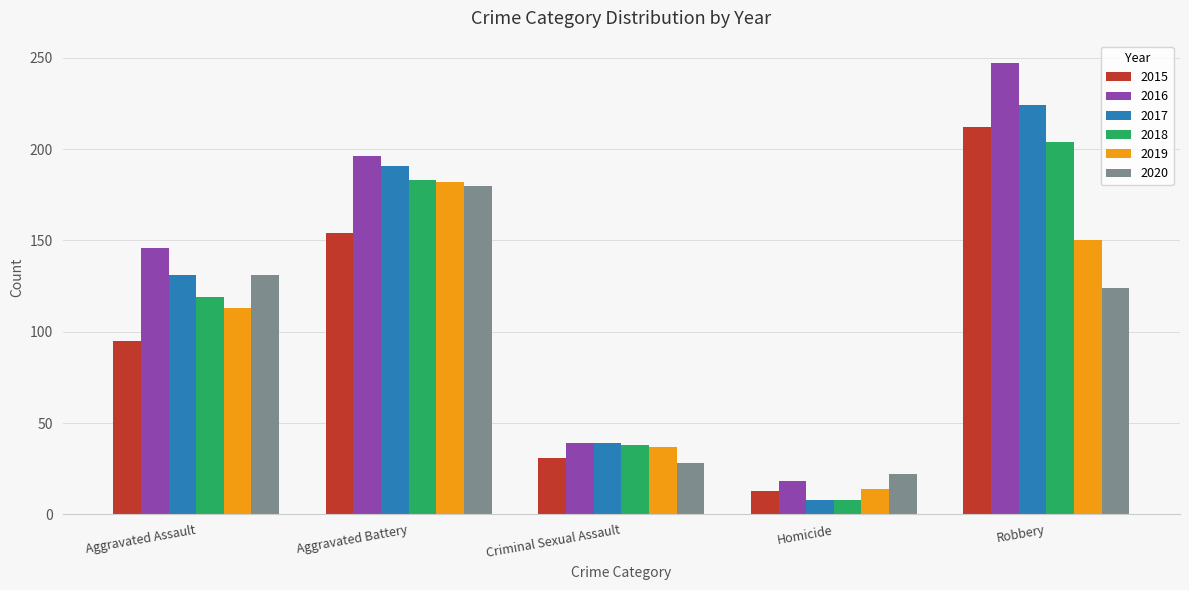

Which category has the lowest value across all series?

Homicide